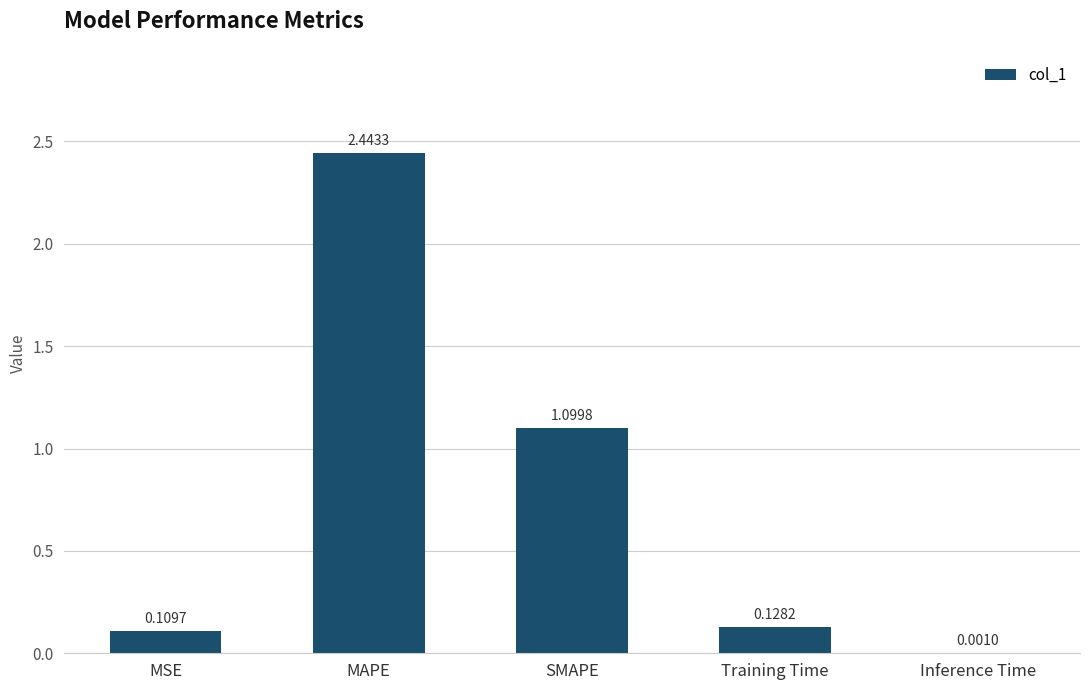

What is the sum of all values?

3.8